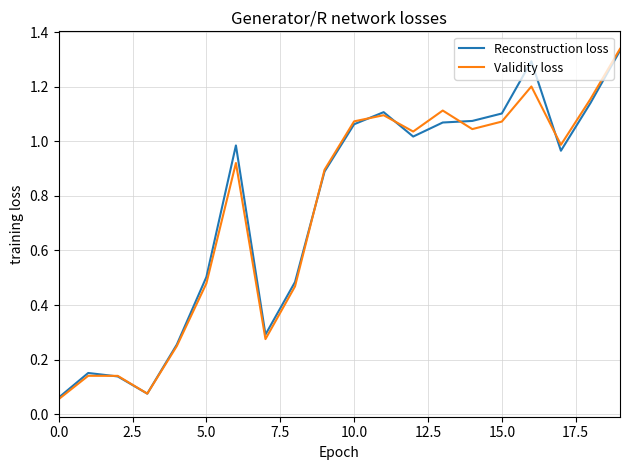

Rank the series by their maximum value, from lowest to highest.

Reconstruction loss, Validity loss